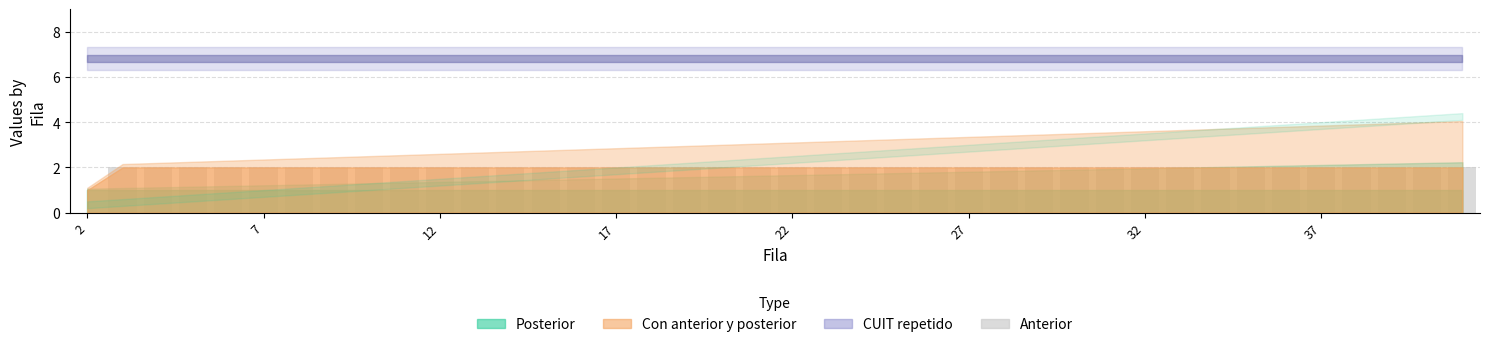

What is the sum of all values?

78